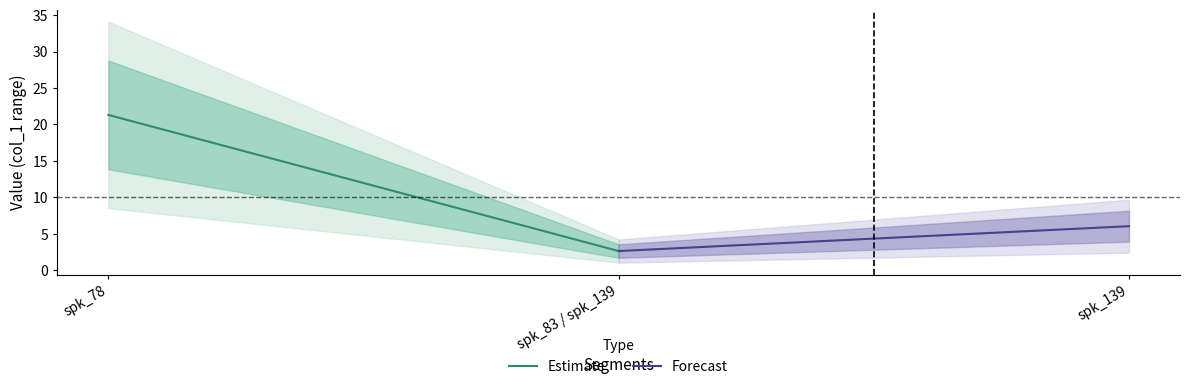

What is the difference between the maximum and minimum values in the Estimate series?

18.7